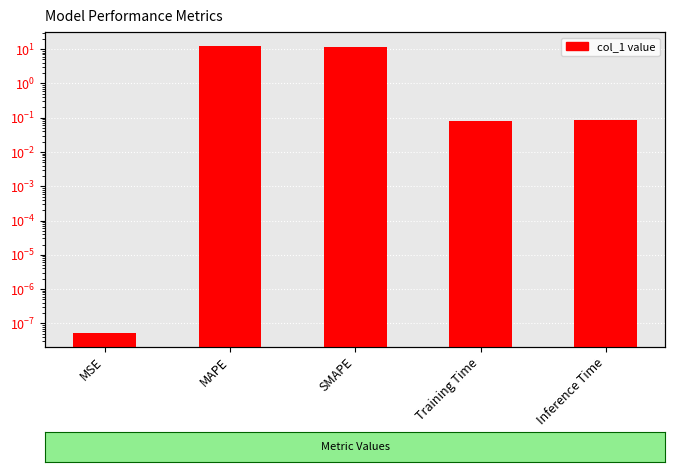

How many categories are shown in the chart?

5